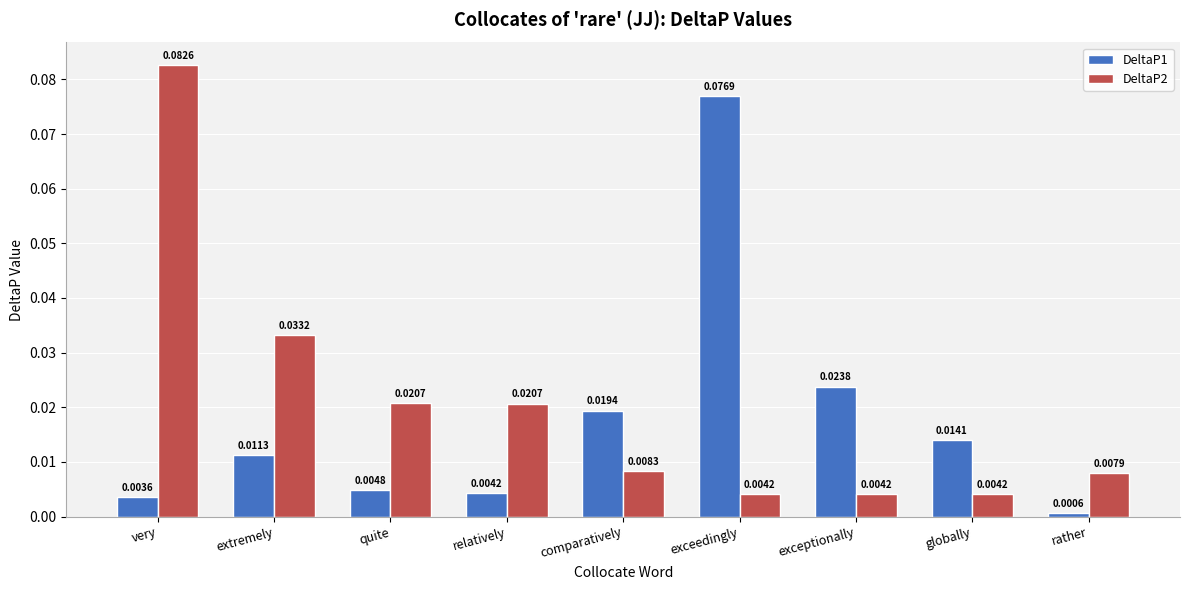

Which label corresponds to the largest value in the chart?

very